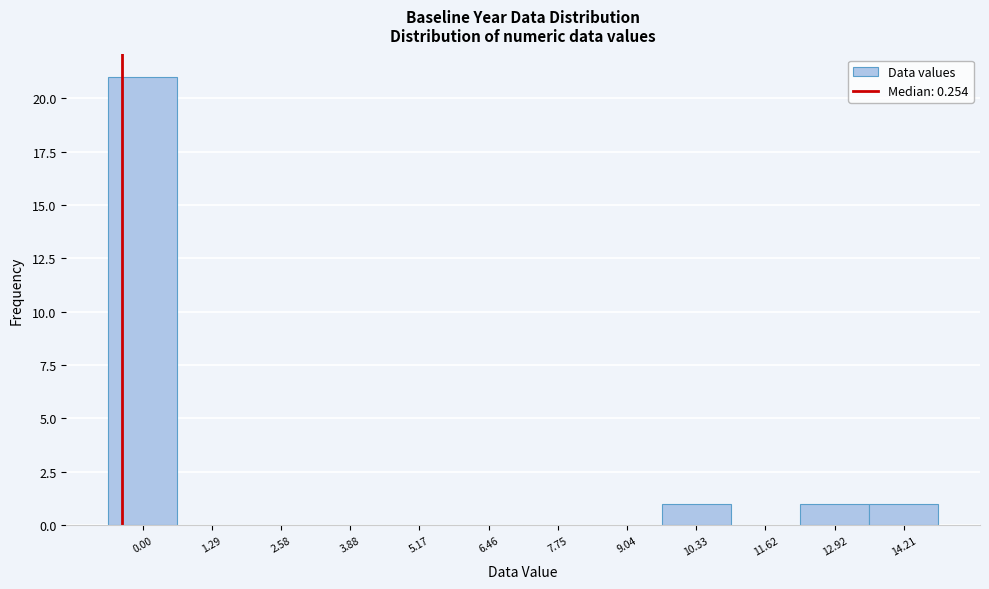

Reading left to right, extract all data points from this chart.

0.00=21	1.29=0	2.58=0	3.88=0	5.17=0	6.46=0	7.75=0	9.04=0	10.33=1	11.62=0	12.92=1	14.21=1